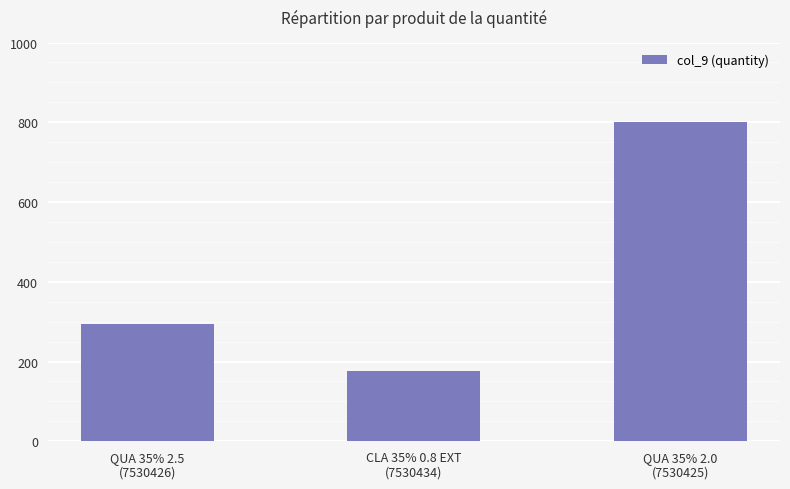

The chart shows a value of 198 at QUA 35% 2.0
(7530425). True or false?

False